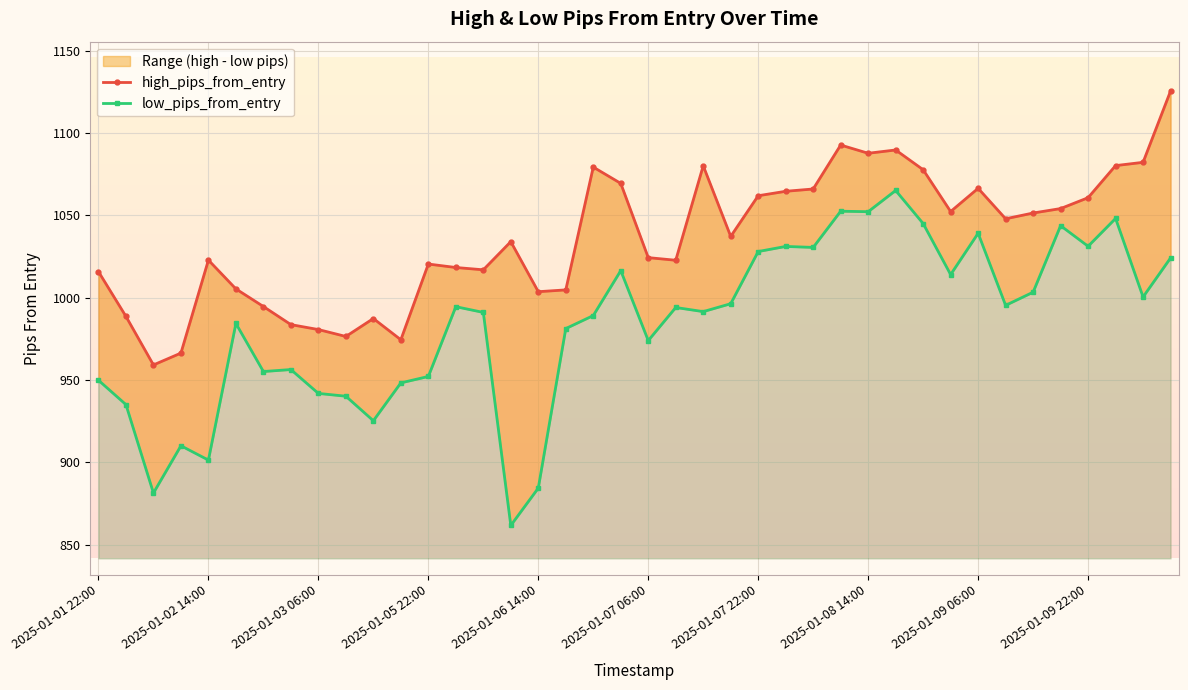

What is the label of the 1st point from the right?

2025-01-10 10:00